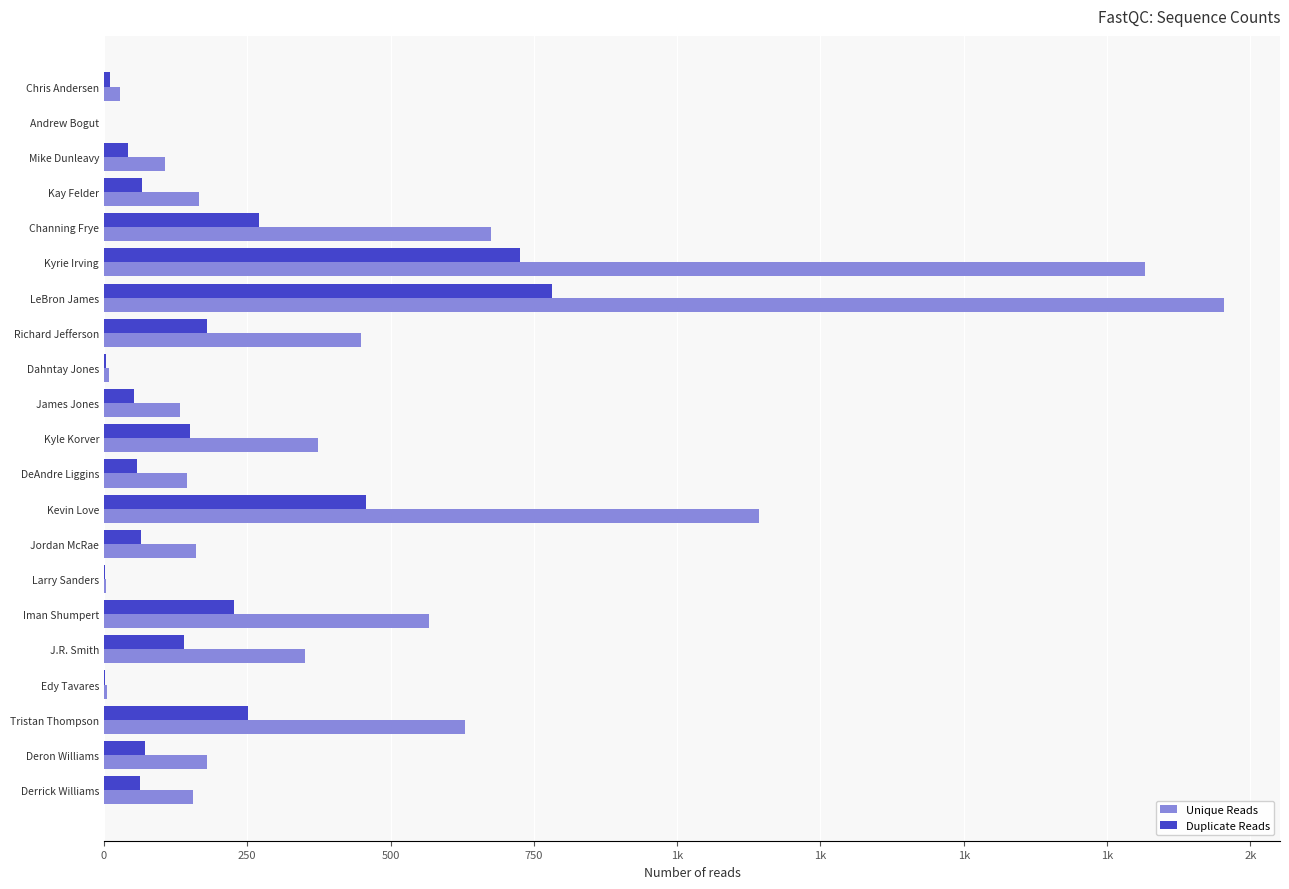

Rank the series by their average value, from highest to lowest.

Unique Reads, Duplicate Reads